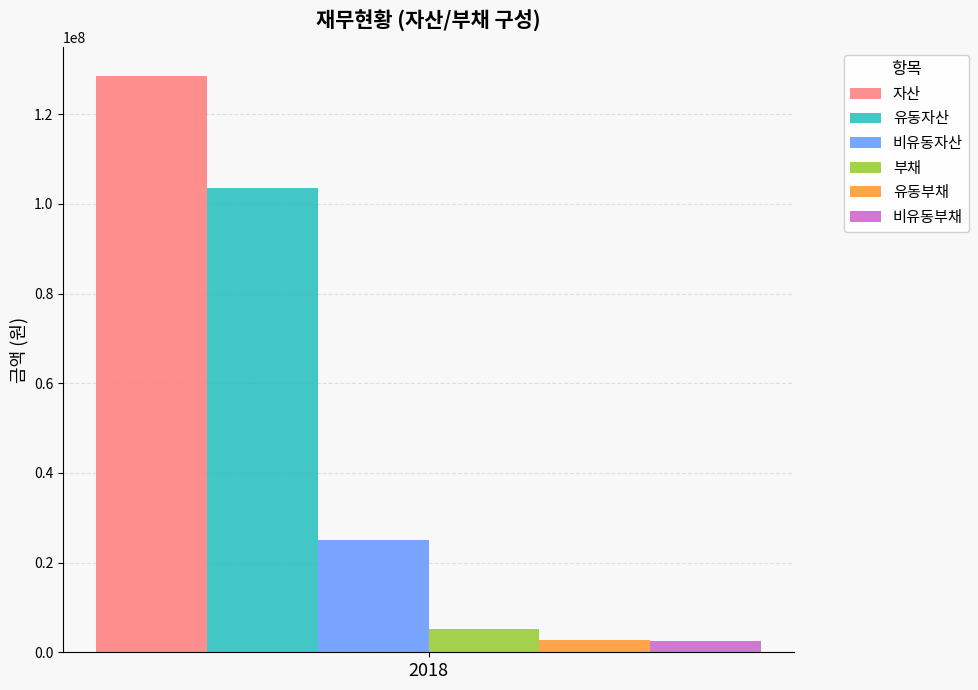

The value of 자산 at 2018 is 204034922. True or false?

False